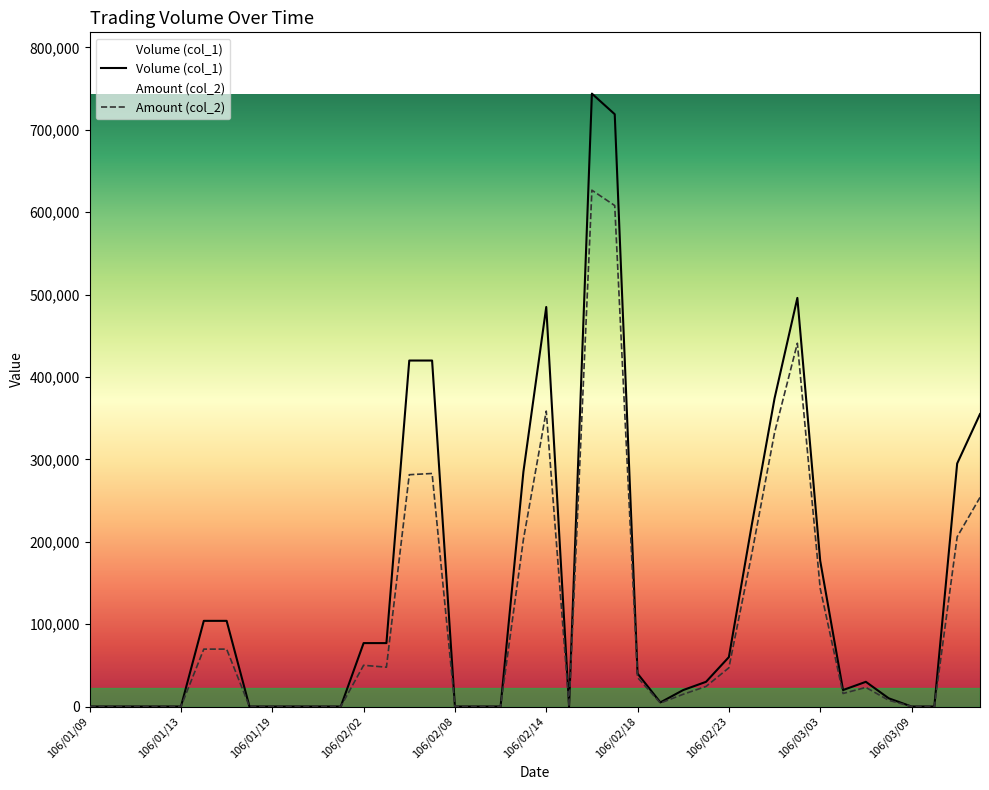

What is the maximum value shown in the chart?

744000